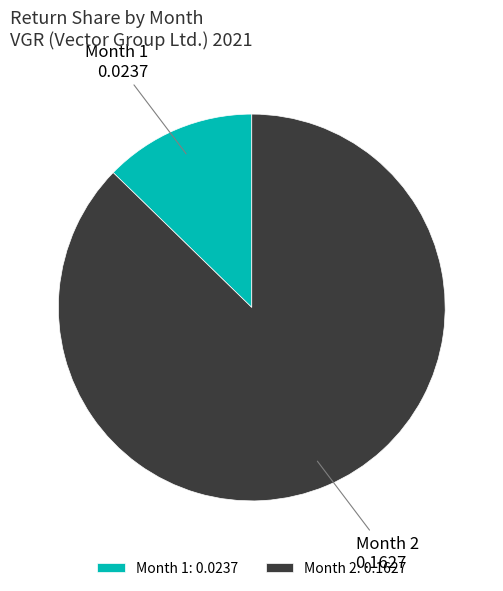

Does Month 1 represent more than half of the total?

No